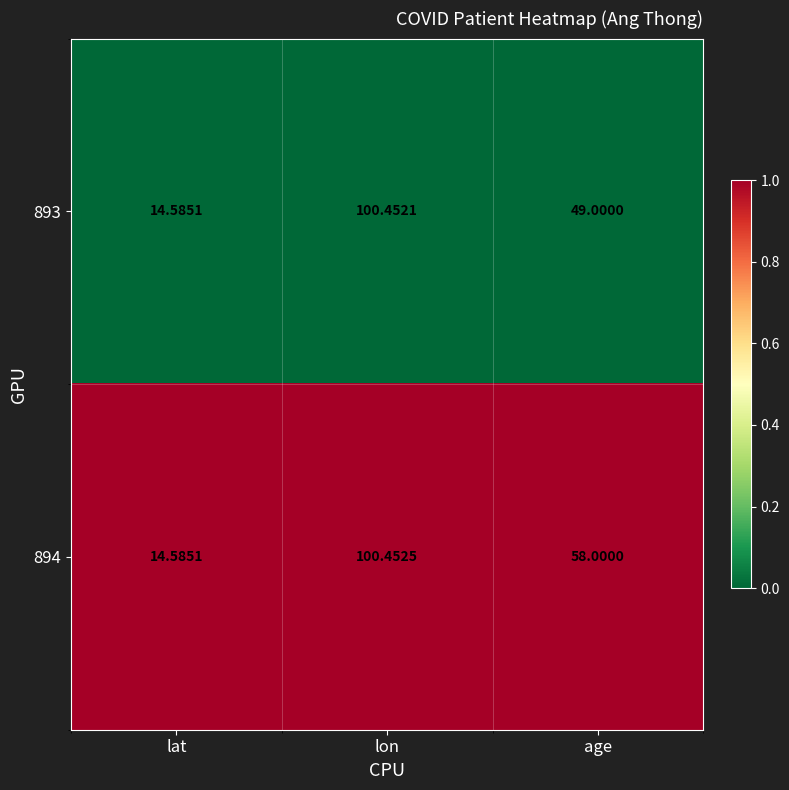

Which label corresponds to the largest value in the chart?

lon